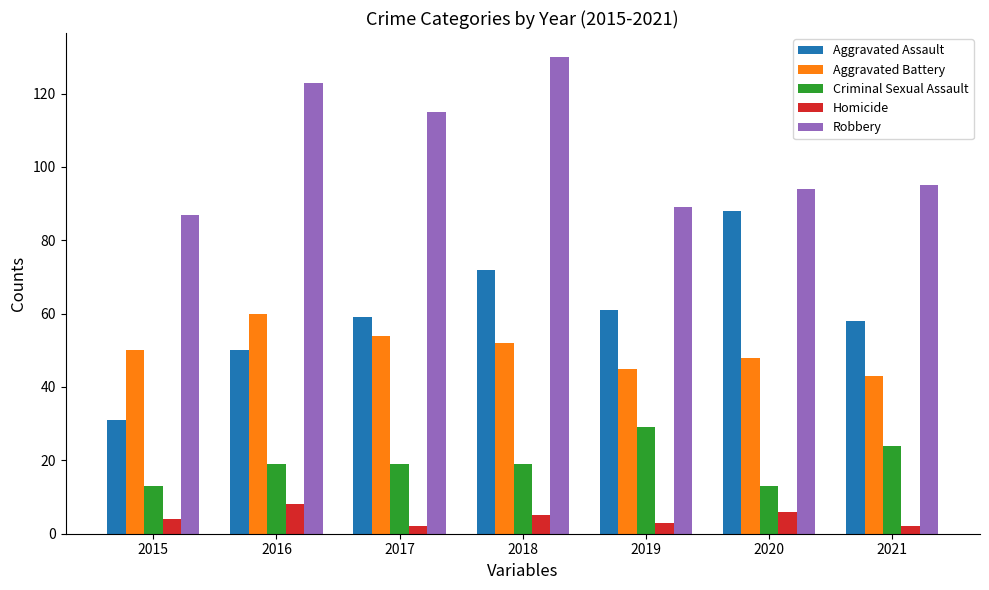

At which label does Robbery first exceed 95?

2016